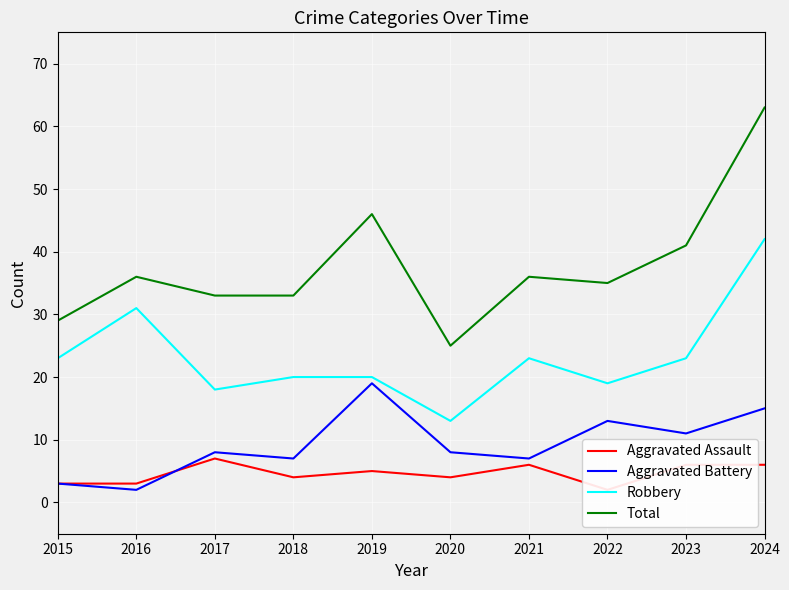

How many distinct data groups are displayed?

4